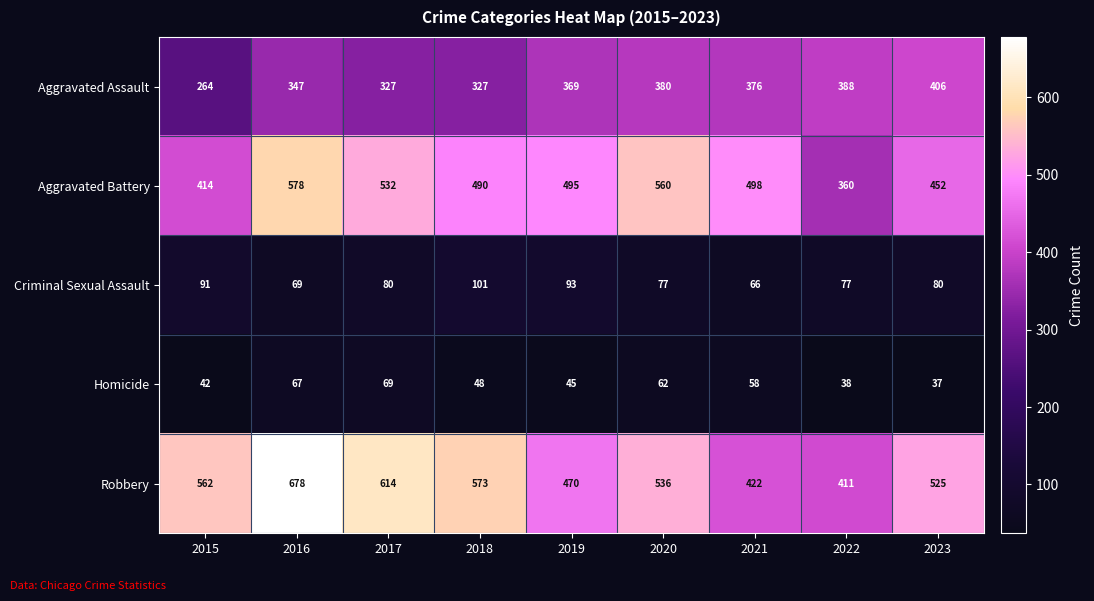

At which category does the chart reach its minimum across all series?

2023